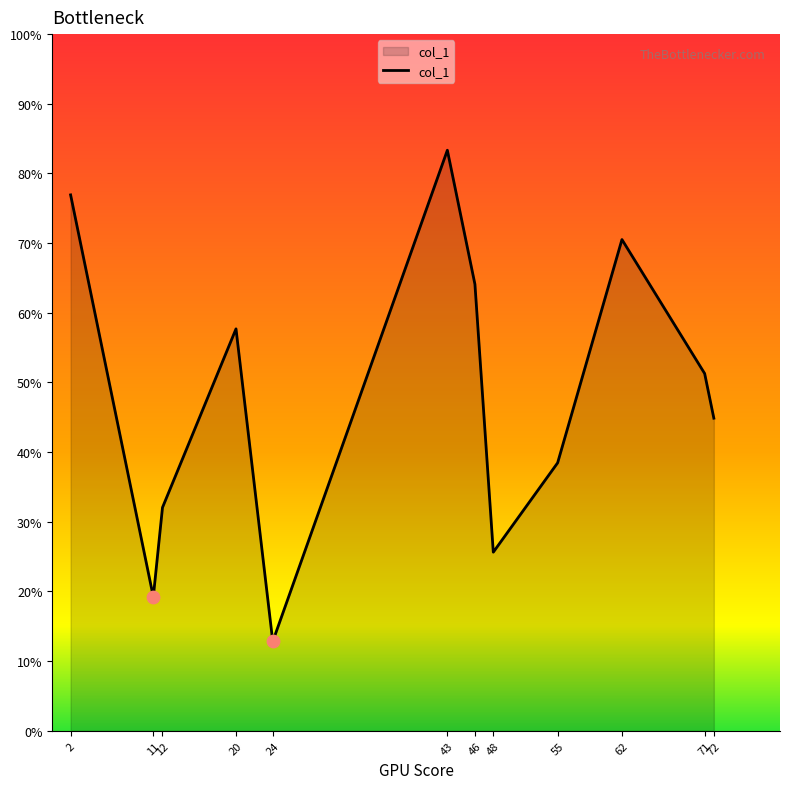

Which has a higher value, 12 or 72?

72